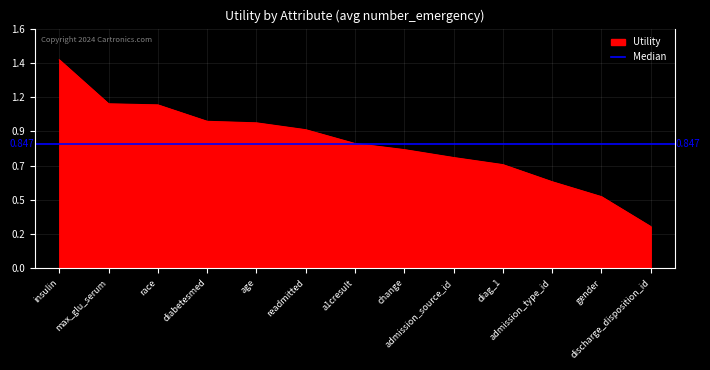

What is the label of the 1st point from the left?

insulin